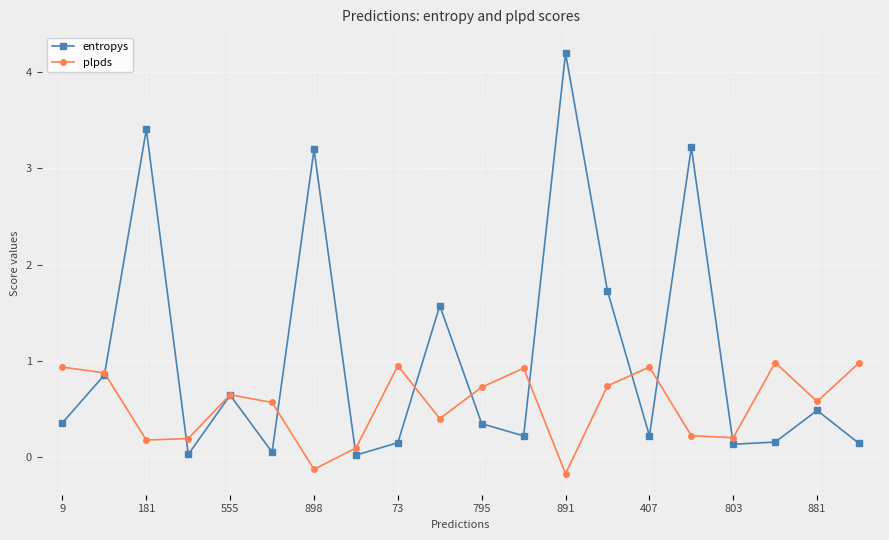

What is the sum of all plpds values?

10.9